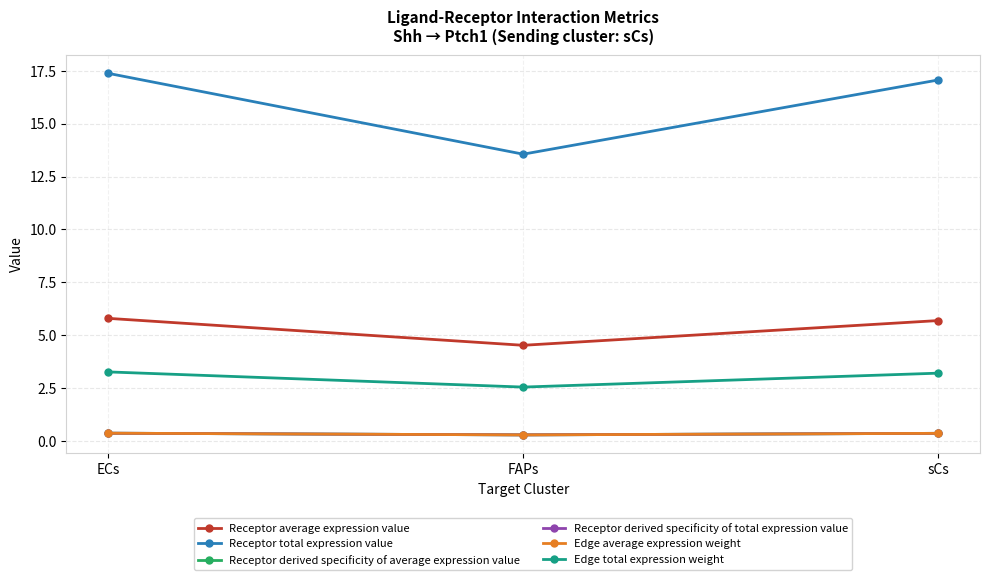

Which label corresponds to the largest value in the chart?

ECs